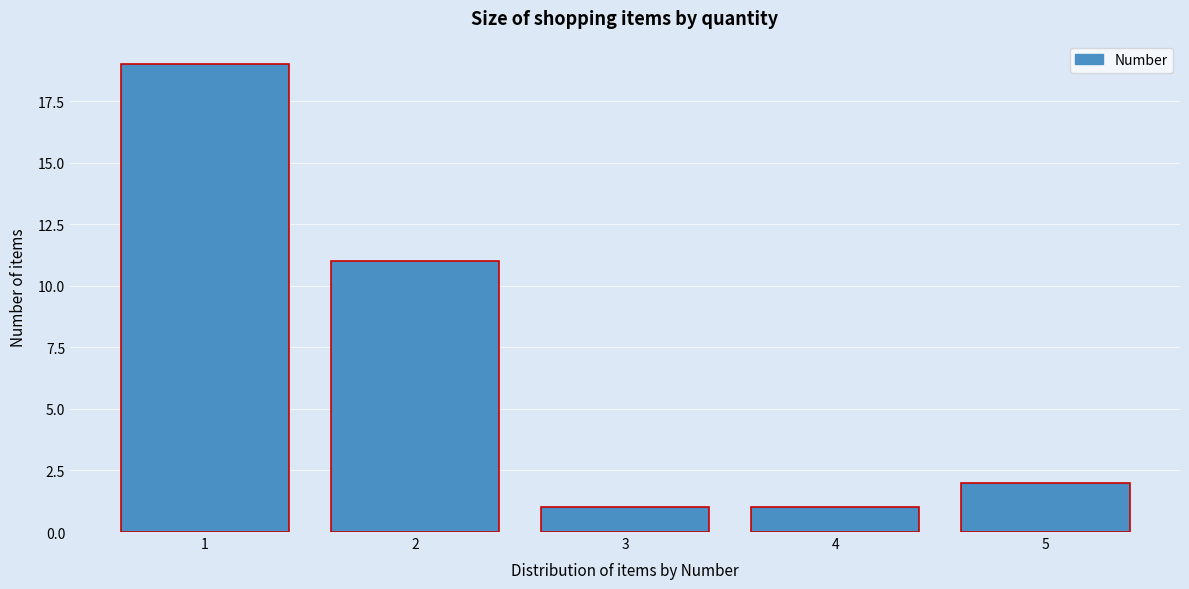

Reading right to left, transcribe all the data shown in this chart.

2	1	1	11	19